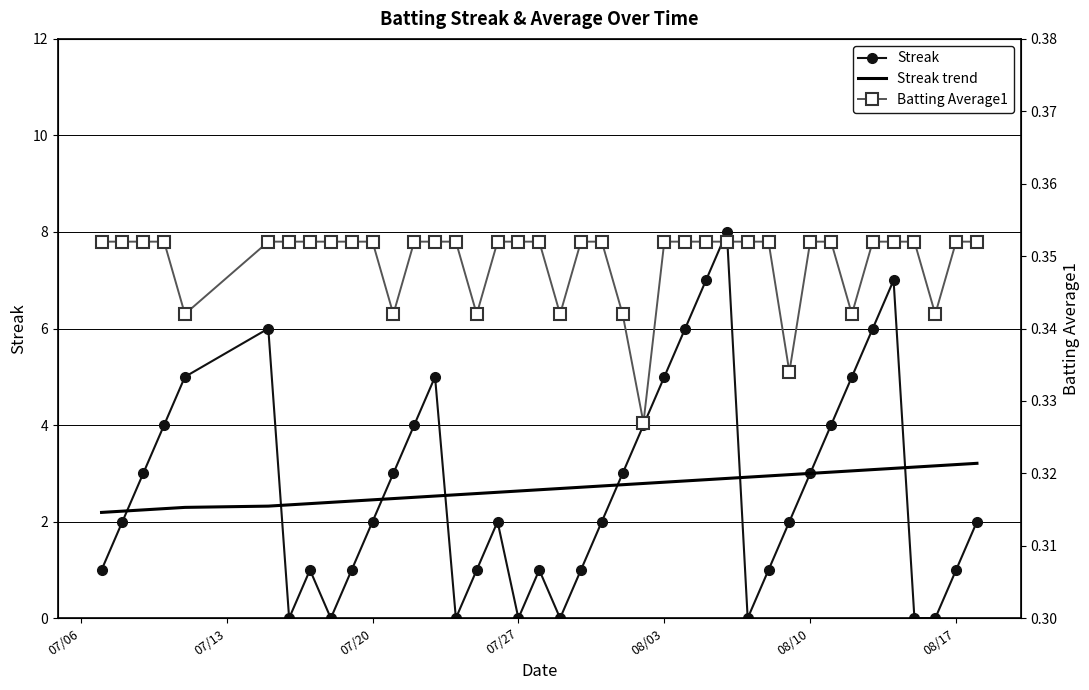

At how many categories does at least one series exceed 1?

40